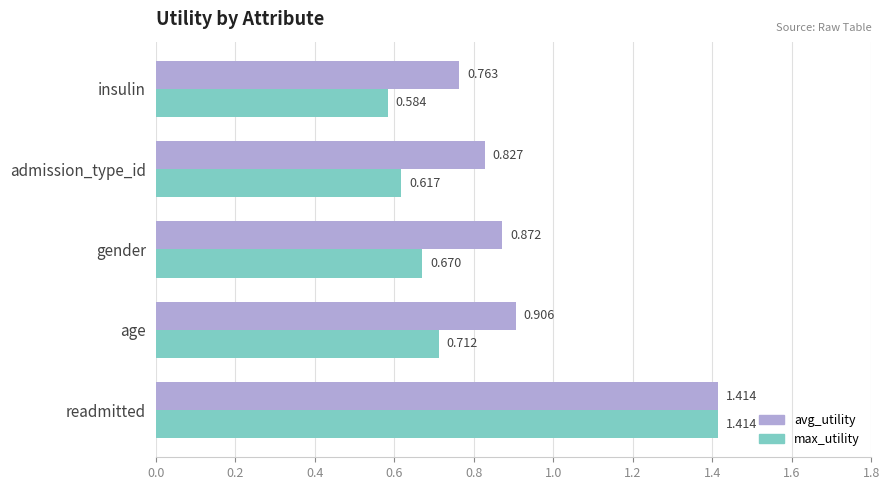

At which label does avg_utility reach its peak?

readmitted